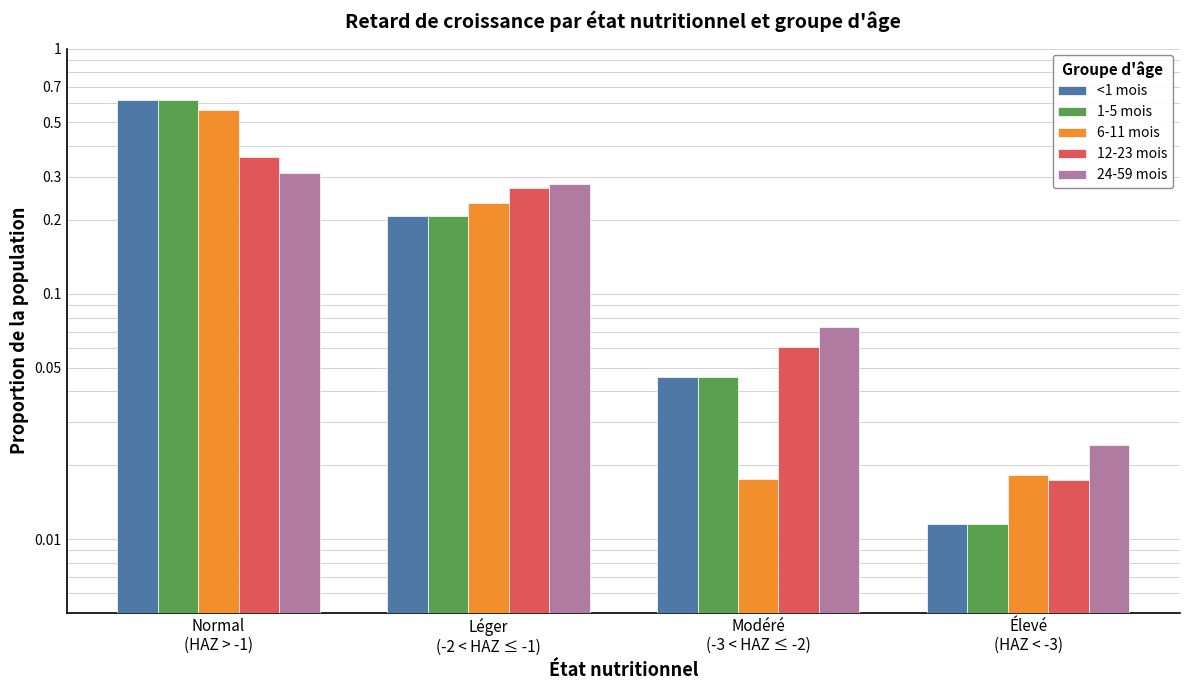

What is the greatest value displayed?

0.6